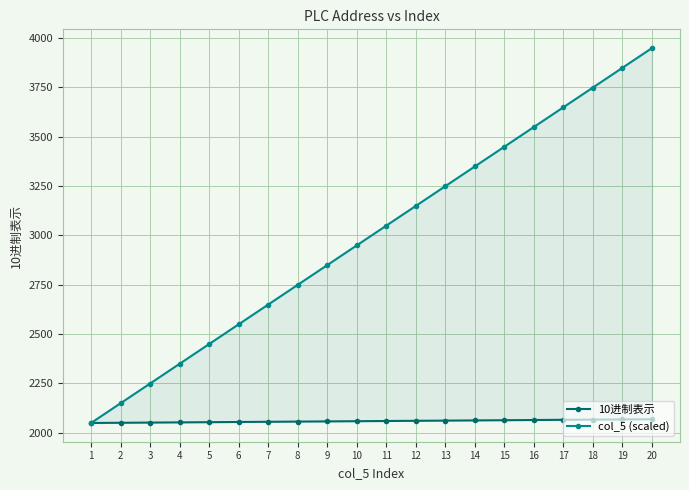

What is the total value across all series at 9?

4906